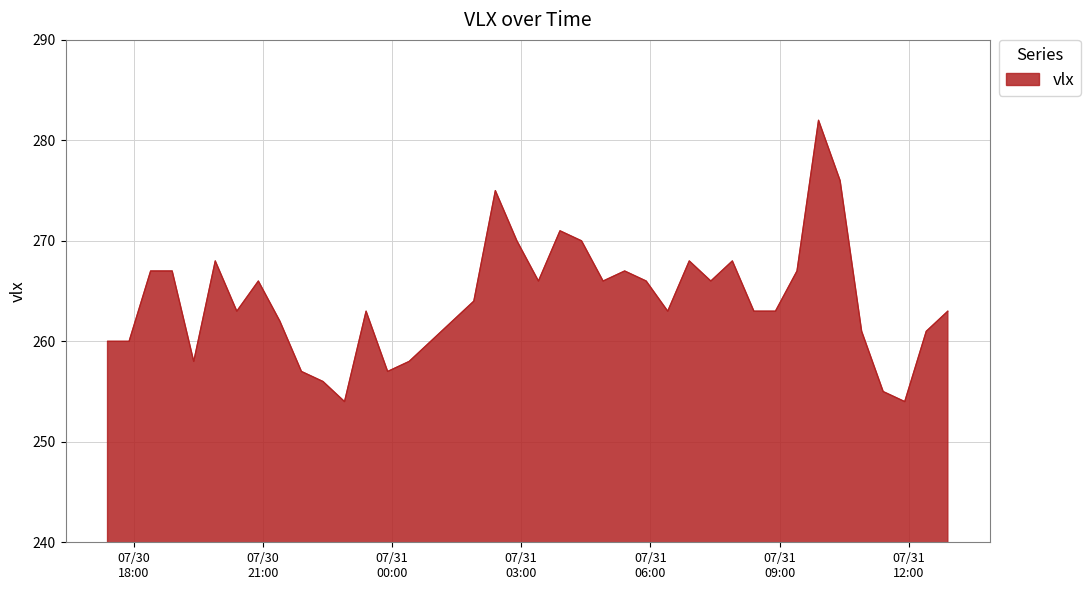

What is the sum of all values?

10563